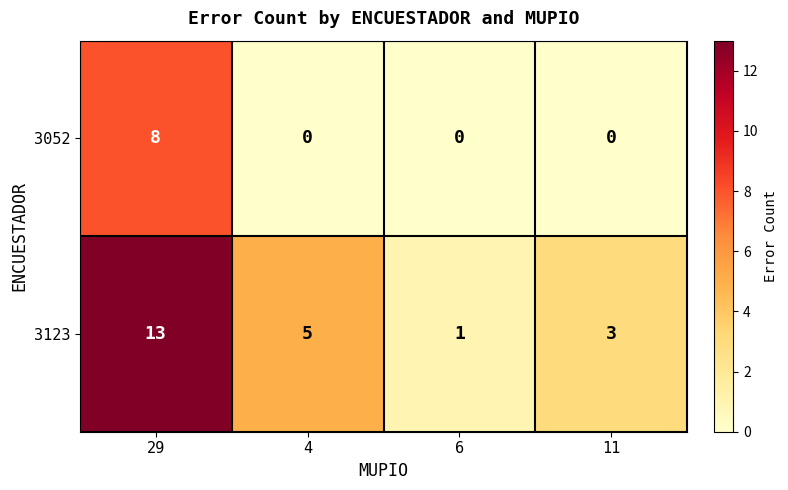

What is the total value across all series at 6?

1